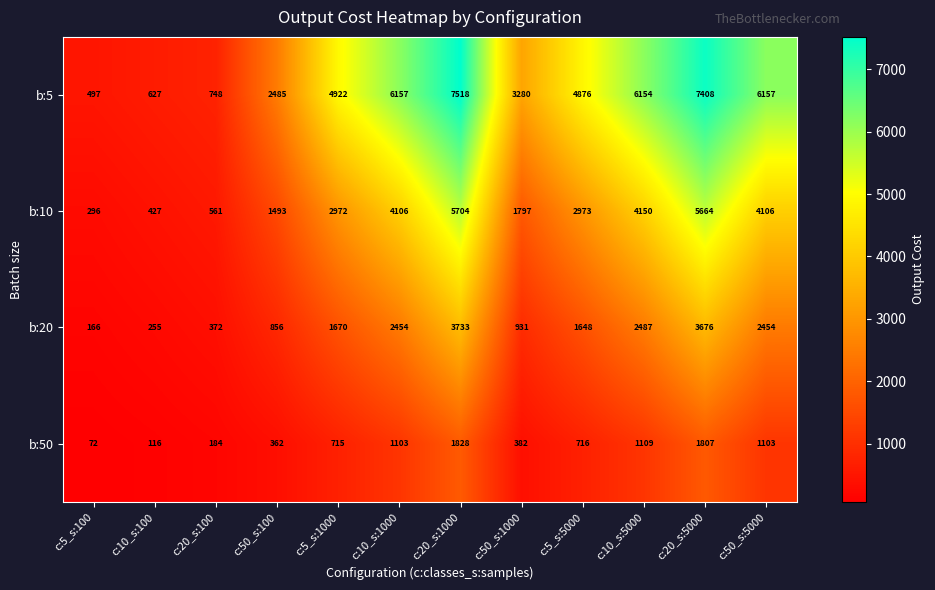

What is the sum of the b:5 values at c:20_s:1000 and c:50_s:100?

10003